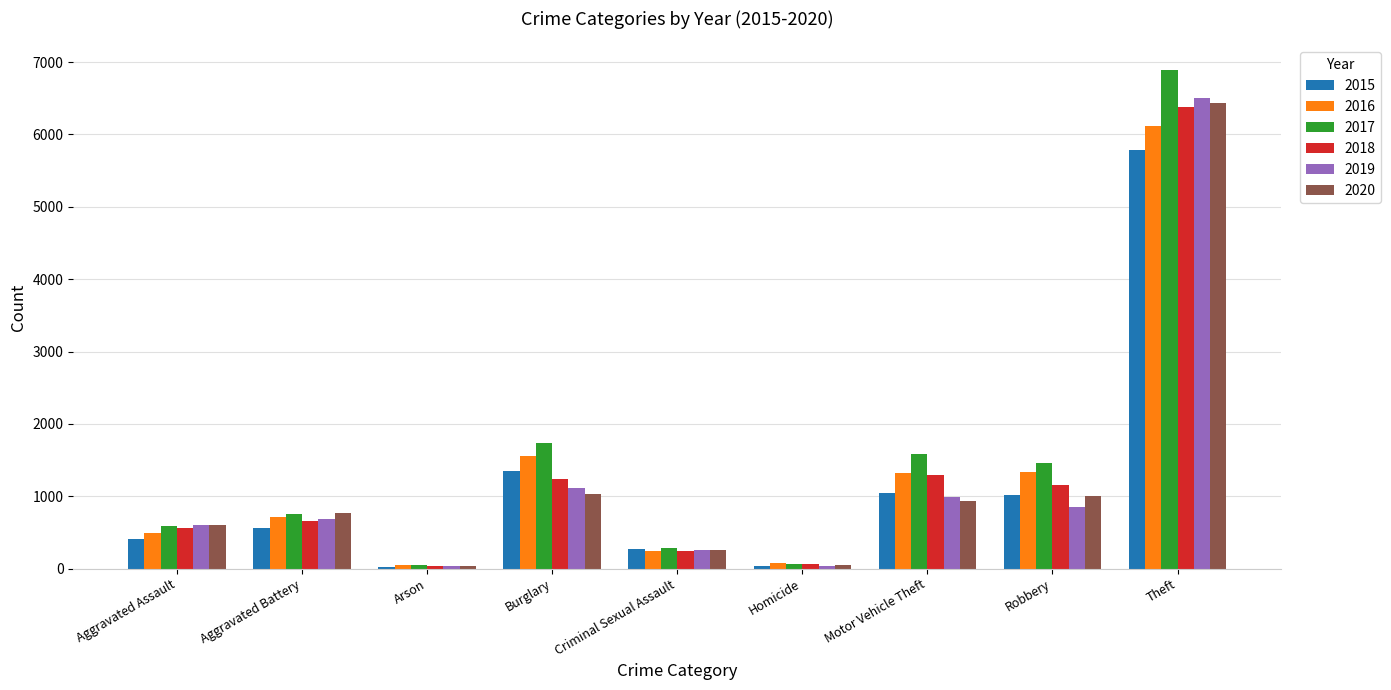

List the series in order of their peak value, lowest first.

2015, 2016, 2018, 2020, 2019, 2017